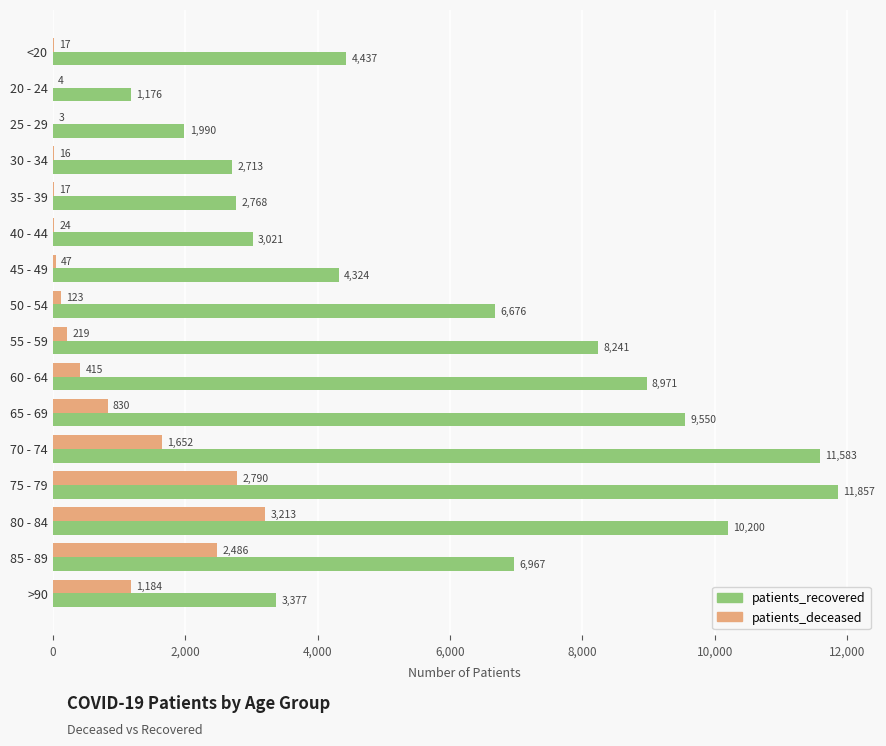

Where is patients_recovered nearest to the value 6516?

50 - 54